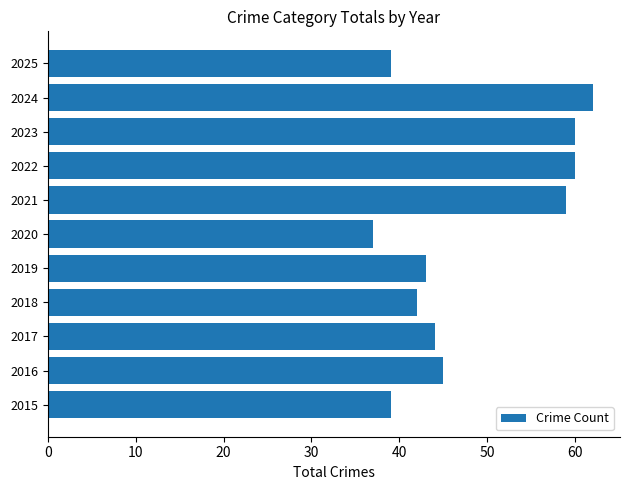

What is the difference between the maximum and minimum values?

25